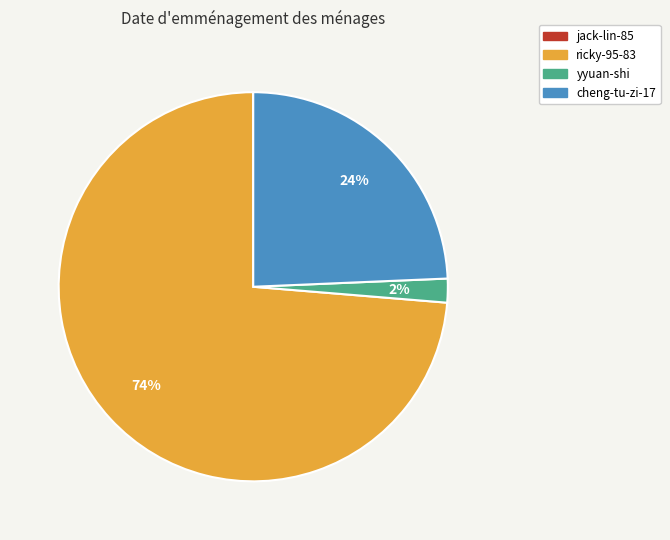

Which slice is the largest?

ricky-95-83